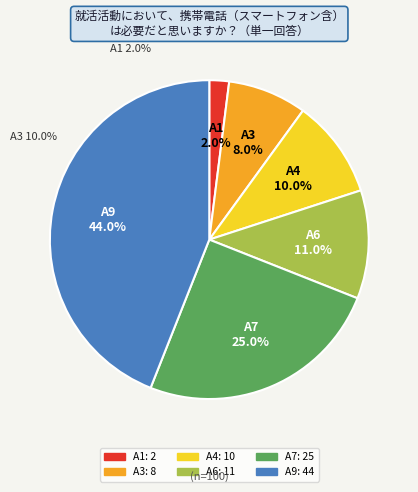

To the nearest percent, what is the average slice percentage?

17%